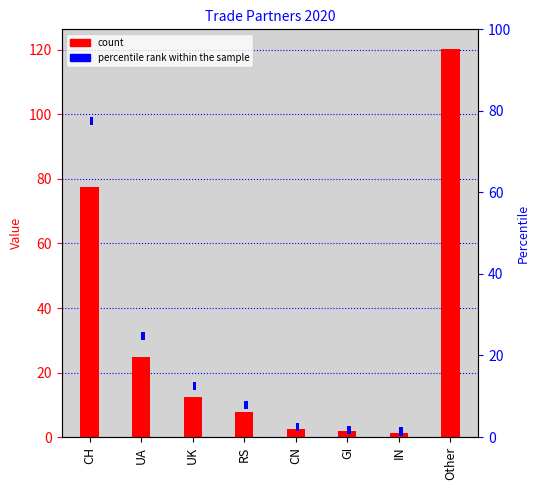

How many categories are shown in the chart?

8